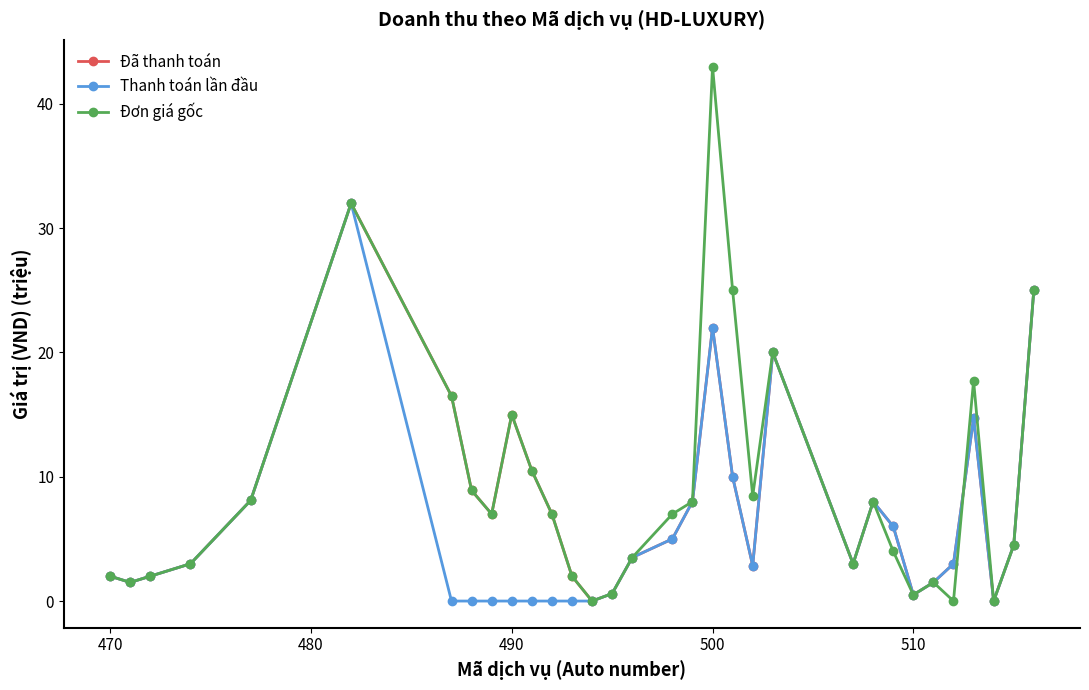

In Đã thanh toán, how many points are lower than both neighbors (excluding endpoints)?

7